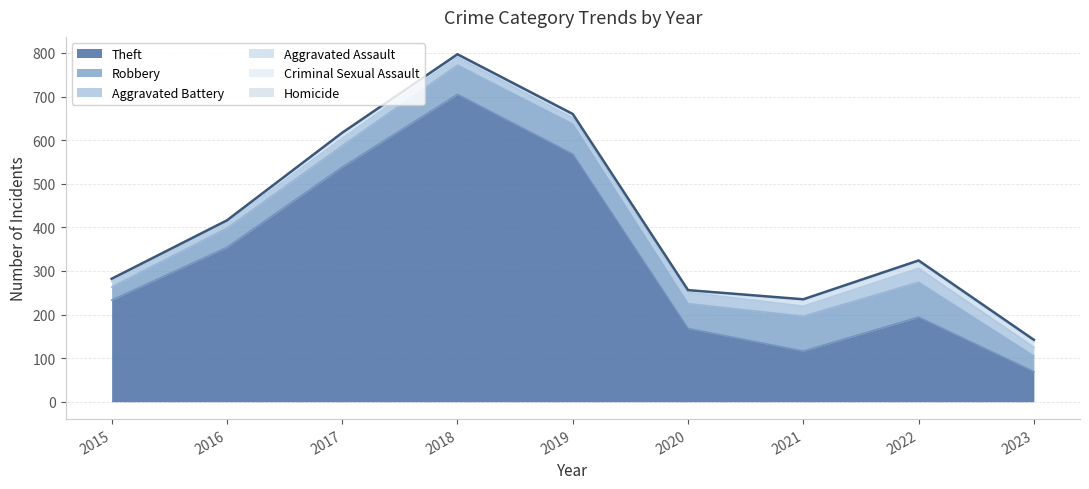

At which category is the sum across all series the highest?

2018